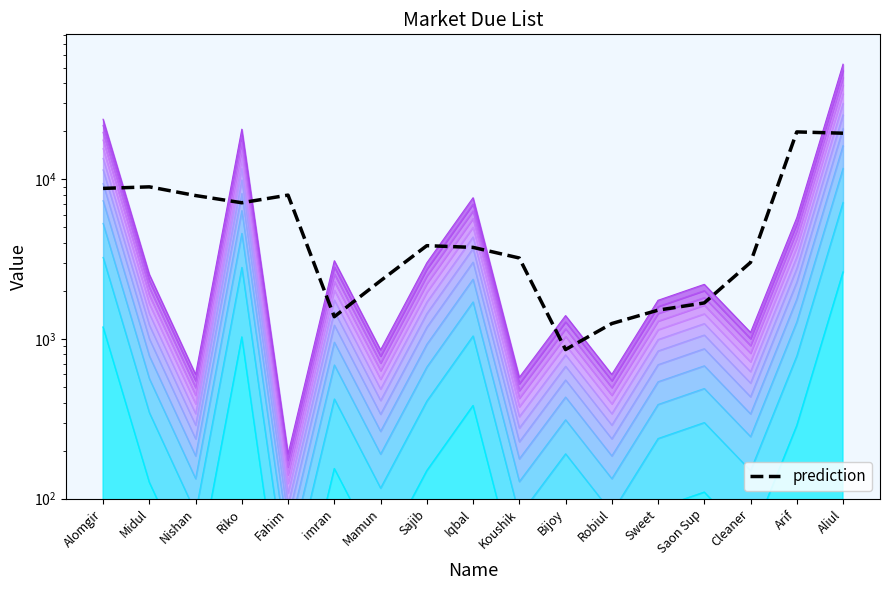

Reading left to right, transcribe all the data shown in this chart.

8772.7	8972.7	7914.7	7133.0	7964.0	1379.7	2316.0	3841.7	3748.3	3215.7	859.0	1250.0	1516.0	1682.7	3016.7	19808.7	19442.0